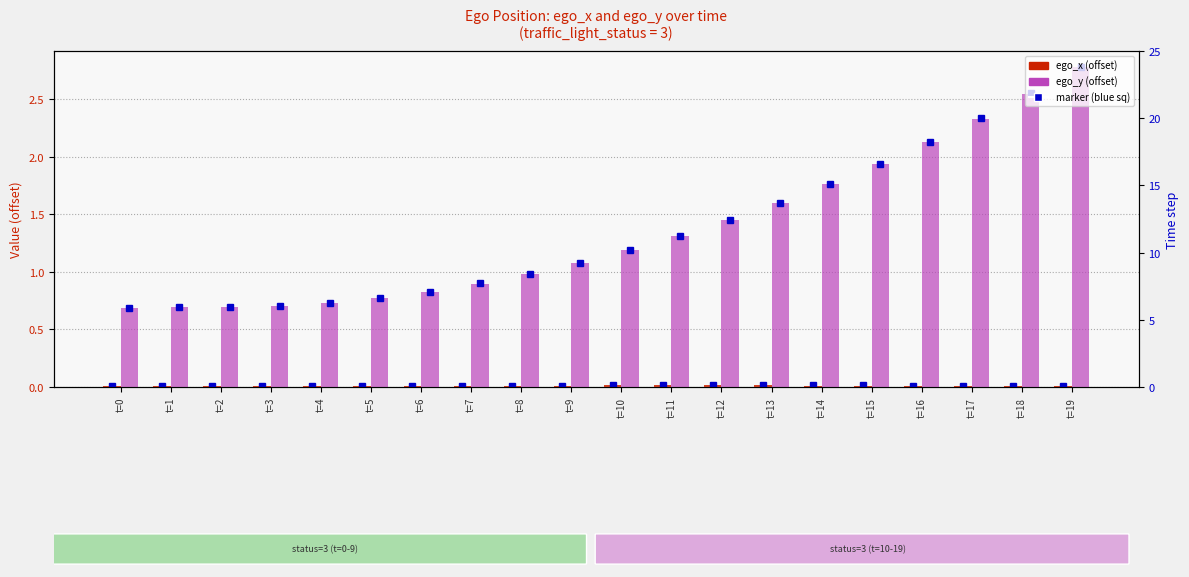

What is the sum of all ego_x (offset) values?

0.2